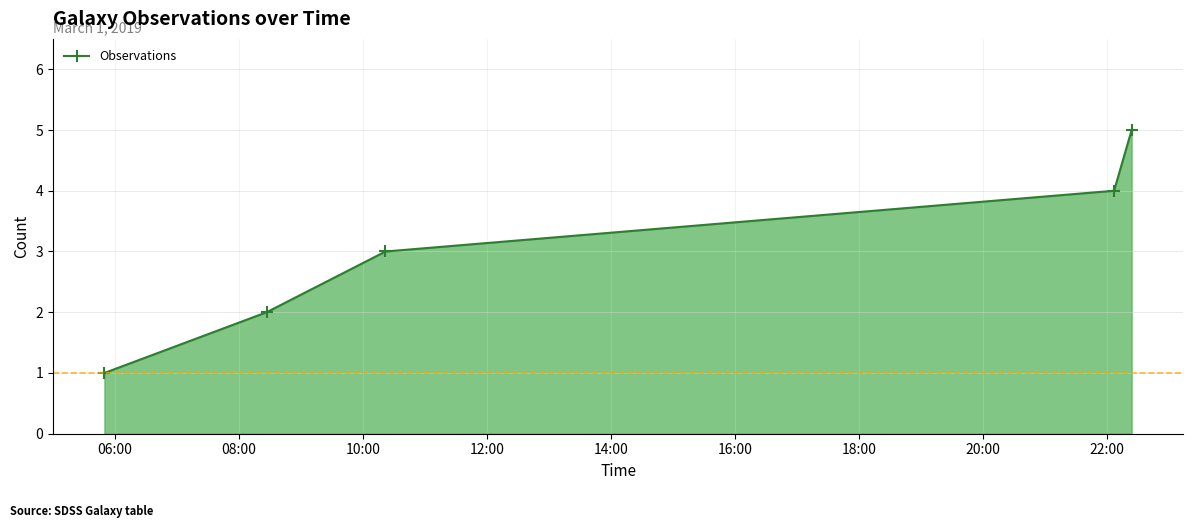

What is the greatest value displayed?

5